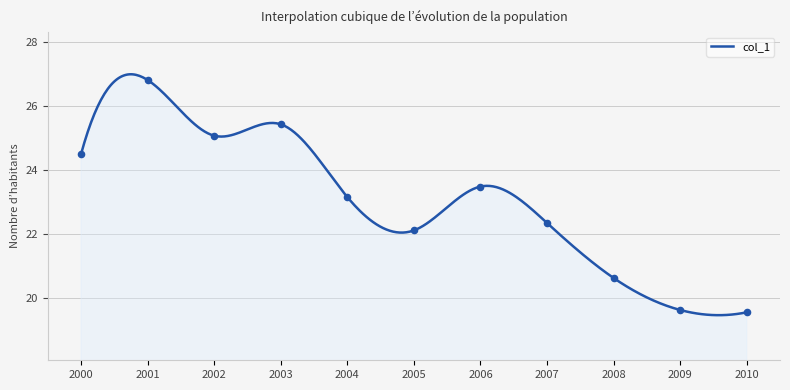

Between 2009 and 2002, which is larger?

2002